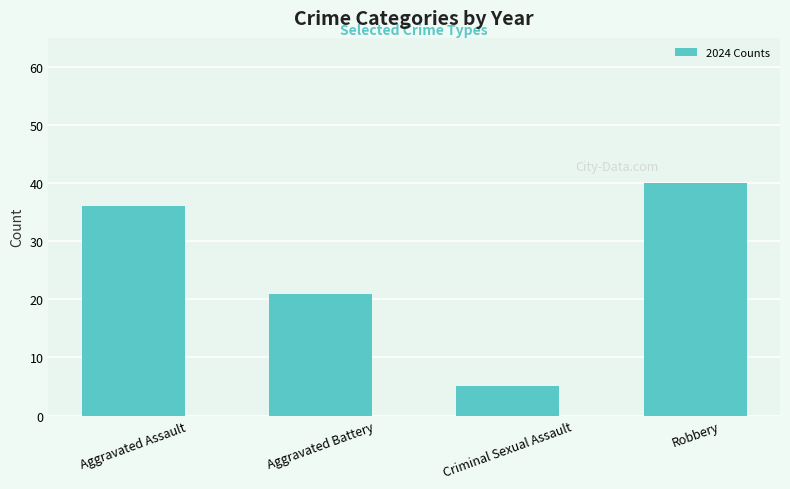

Which has a higher value, Criminal Sexual Assault or Aggravated Assault?

Aggravated Assault